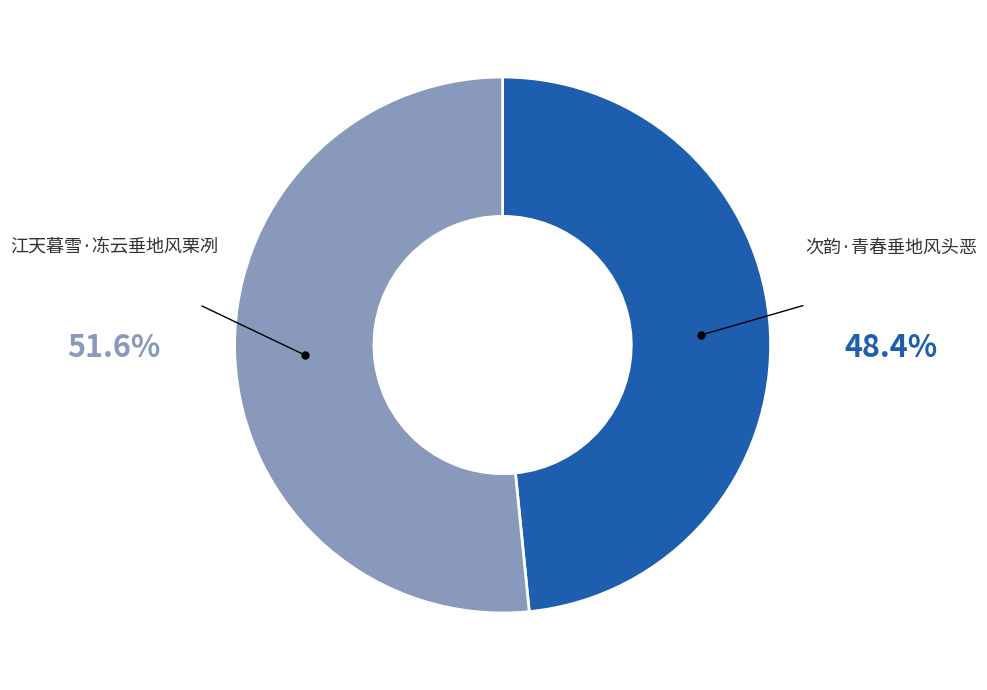

The 江天暮雪·冻云垂地风栗冽 slice represents 59% of the pie. True or false?

False